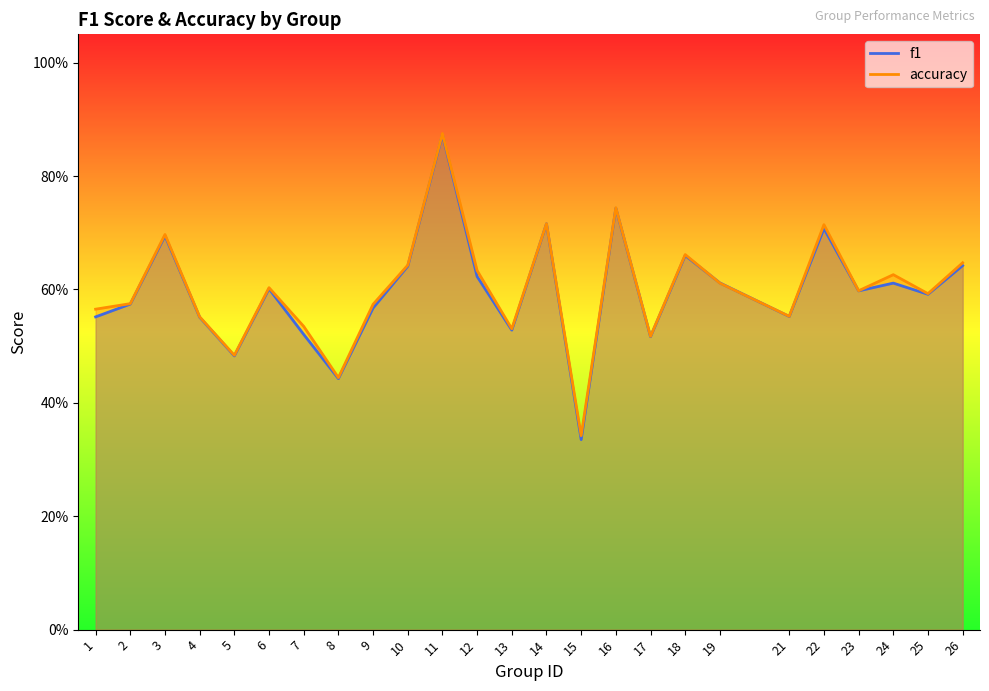

What is the value of the accuracy point at the 25th from the left?

0.6